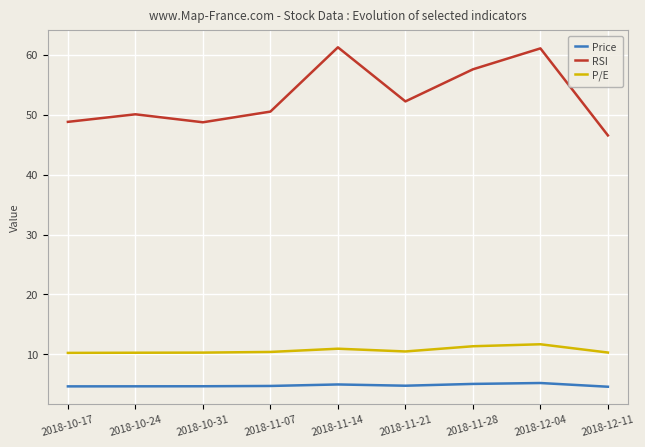

How many lines are shown in the chart?

3